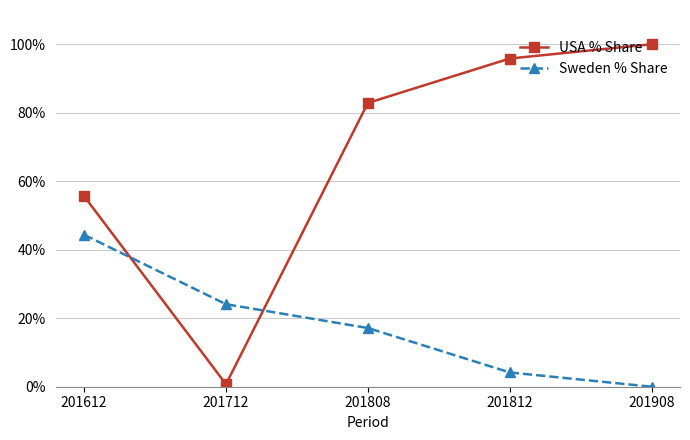

True or false: Sweden % Share and USA % Share intersect in this chart.

True